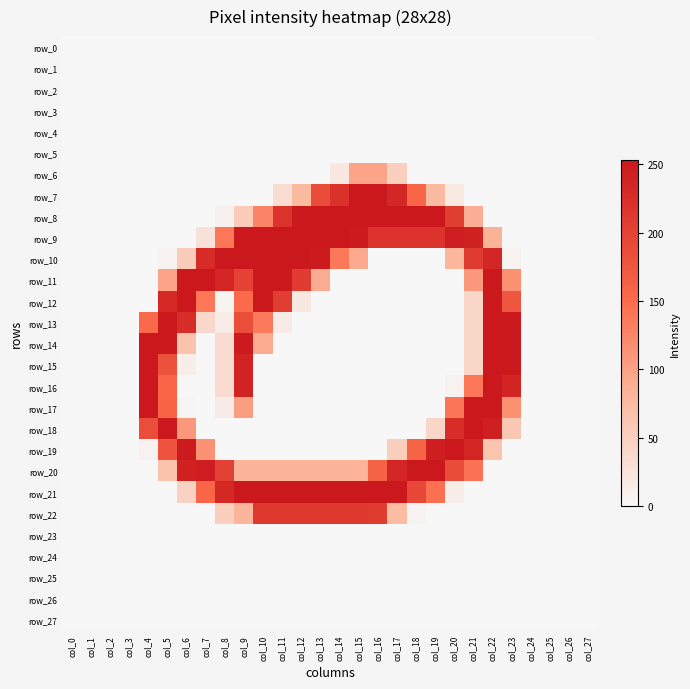

Which series has the largest range (max minus min)?

row_14